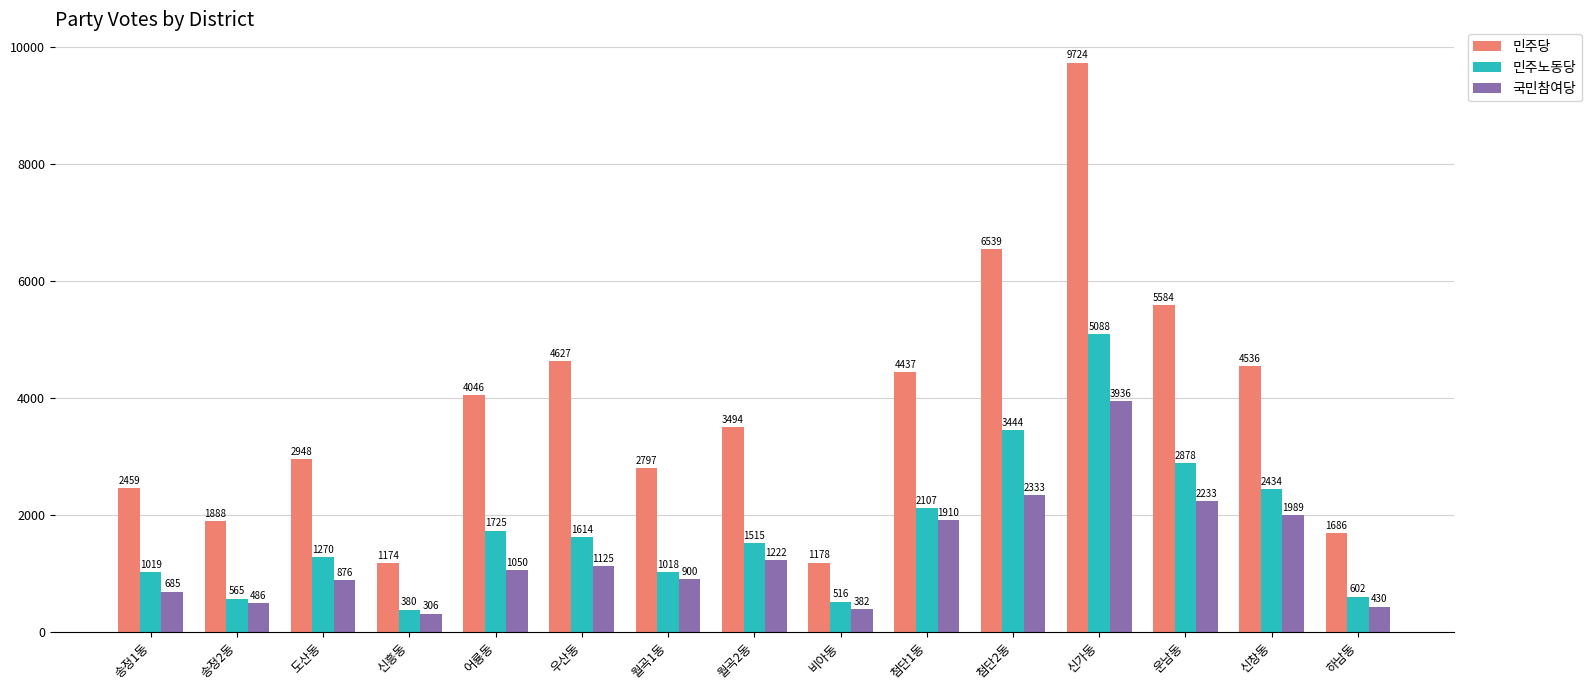

What is the approximate value of 민주노동당 at 월곡2동, to the nearest 100?

1500